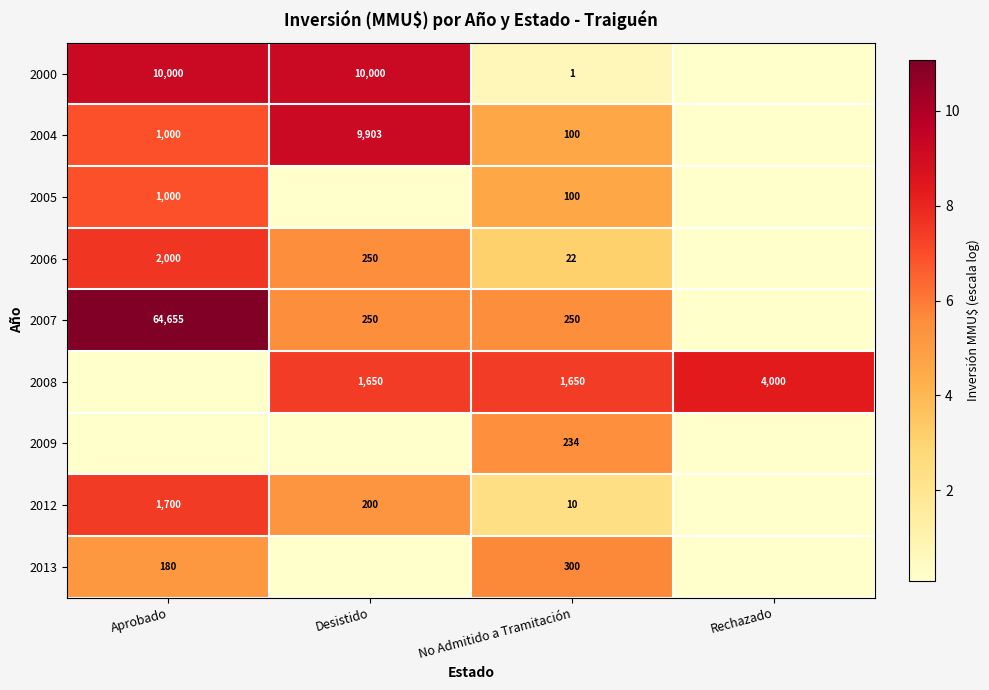

Is the value of 2008 at Desistido greater than the value of 2013 at Aprobado?

Yes